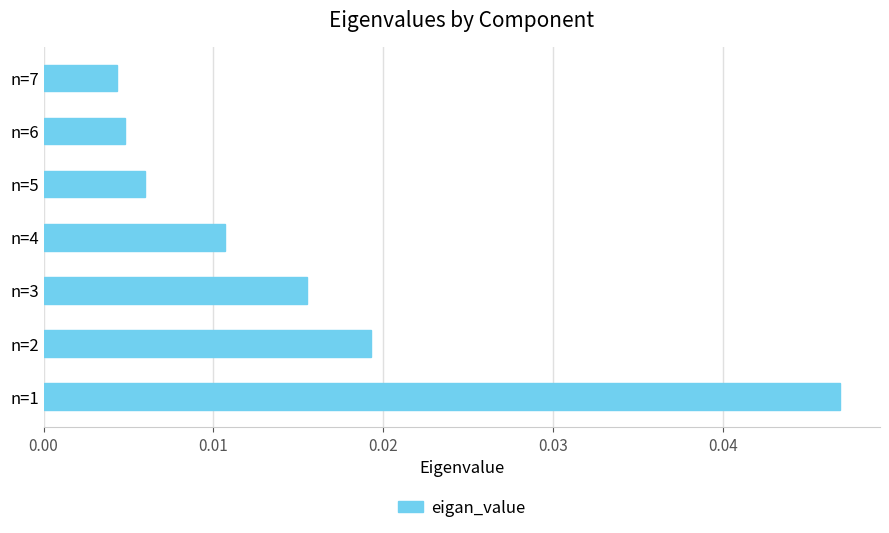

Which label corresponds to the largest value in the chart?

n=1